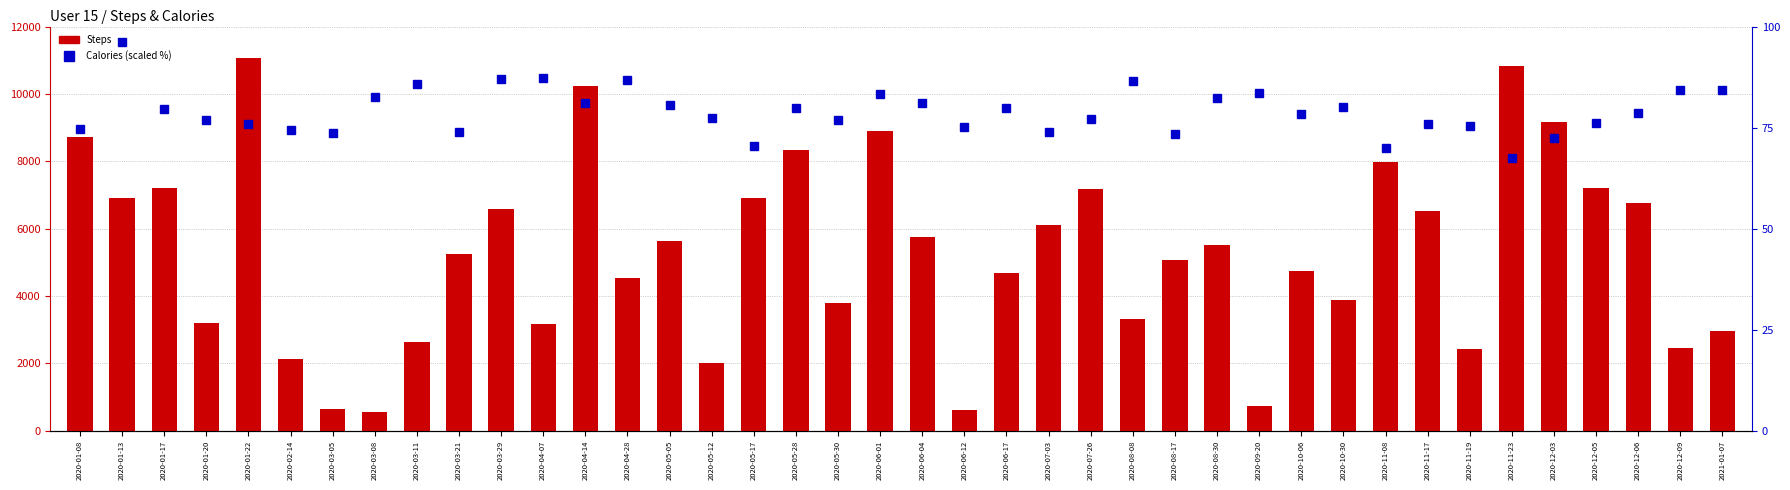

What is the difference between the maximum and minimum values in the Steps series?

10529.0